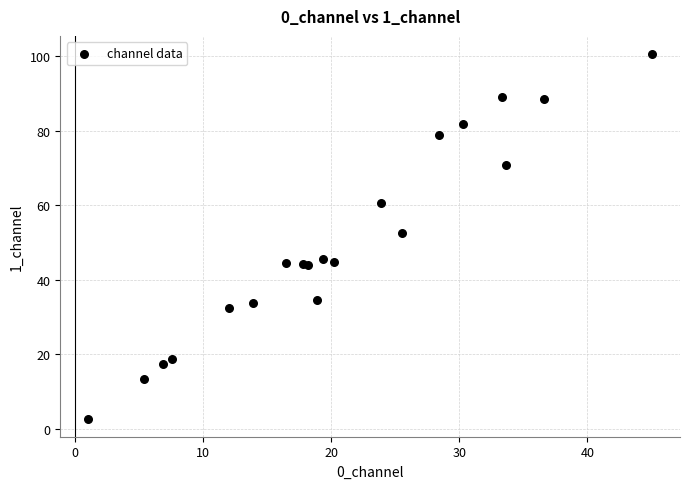

What Y value in the scatter plot is closest to 51?

52.5